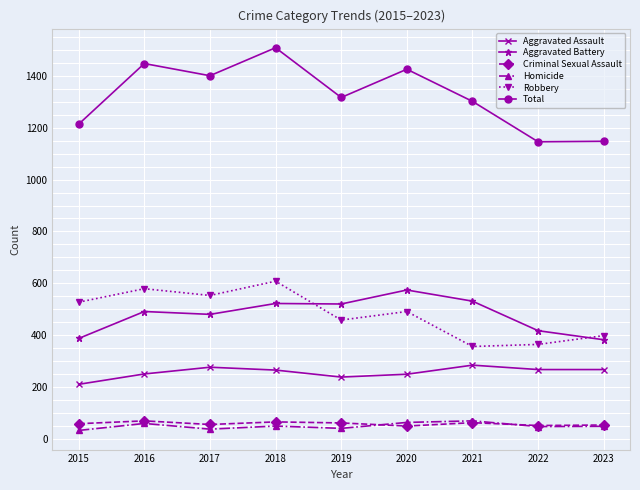

What is the value of the Homicide point at the 8th from the left?

47